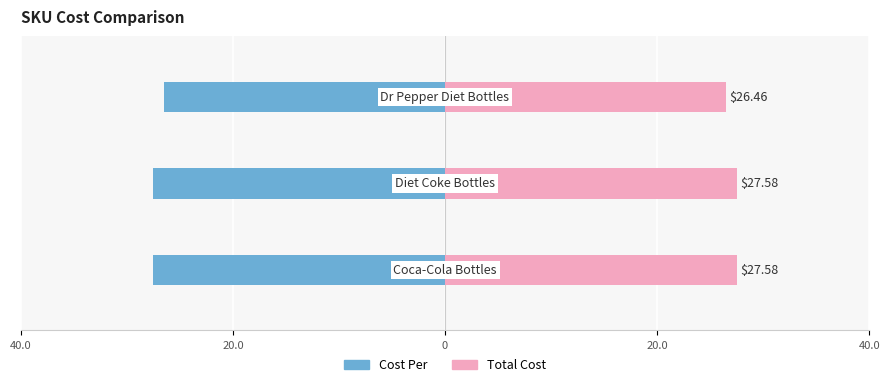

Are the bars grouped side by side (vs. stacked)?

Yes